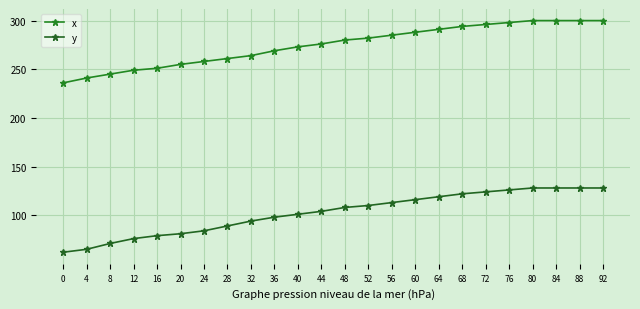

True or false: x and y intersect in this chart.

False